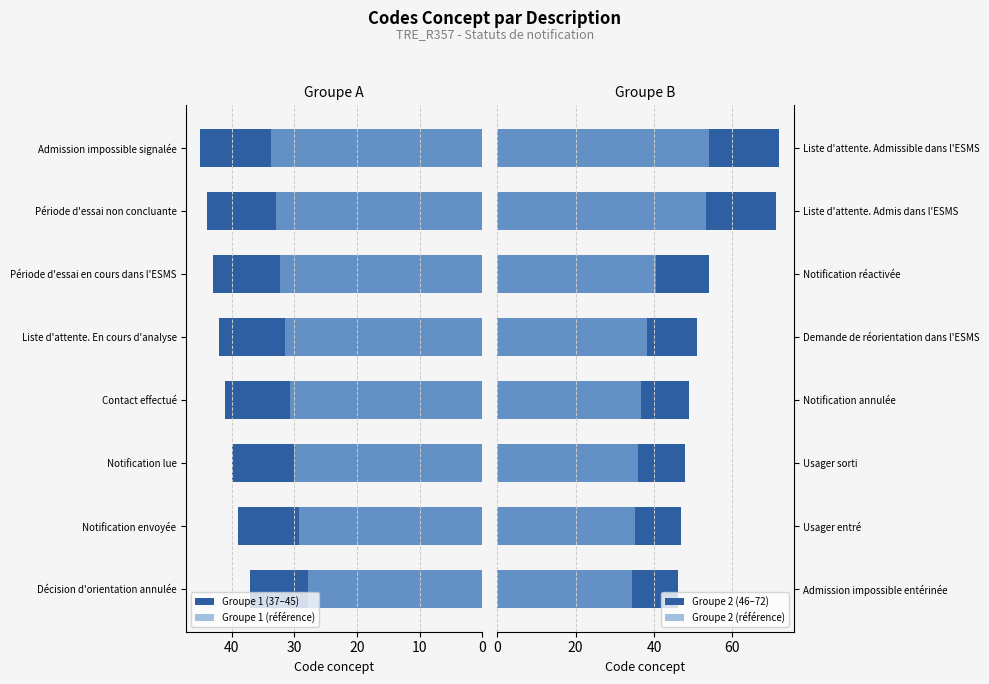

Which has a higher value, Période d'essai en cours dans l'ESMS or Décision d'orientation annulée?

Période d'essai en cours dans l'ESMS